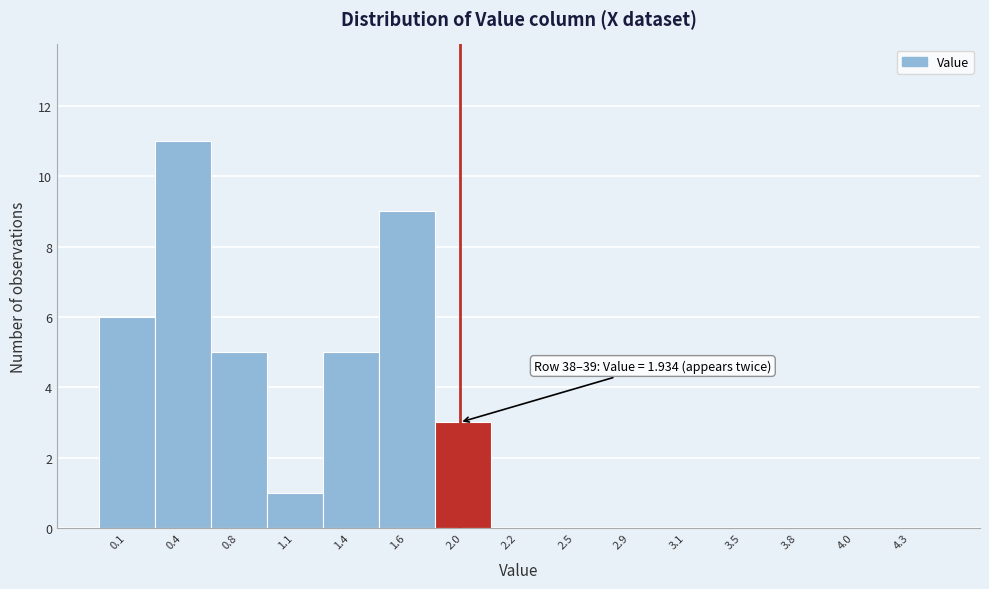

Reading left to right, what are all the values shown in this chart?

0.1=6	0.4=11	0.8=5	1.1=1	1.4=5	1.6=9	2.0=3	2.2=0	2.5=0	2.9=0	3.1=0	3.5=0	3.8=0	4.0=0	4.3=0